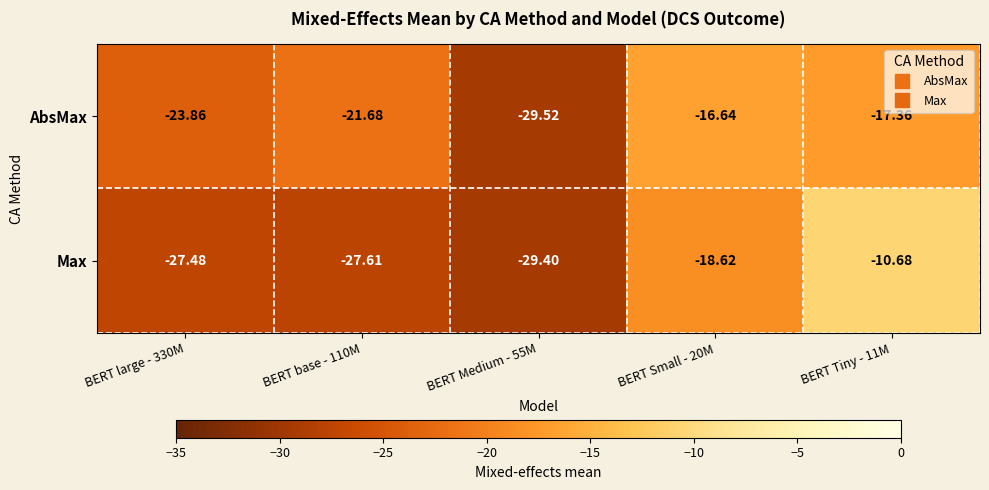

At BERT large - 330M, list the series in order from smallest to largest.

Max, AbsMax